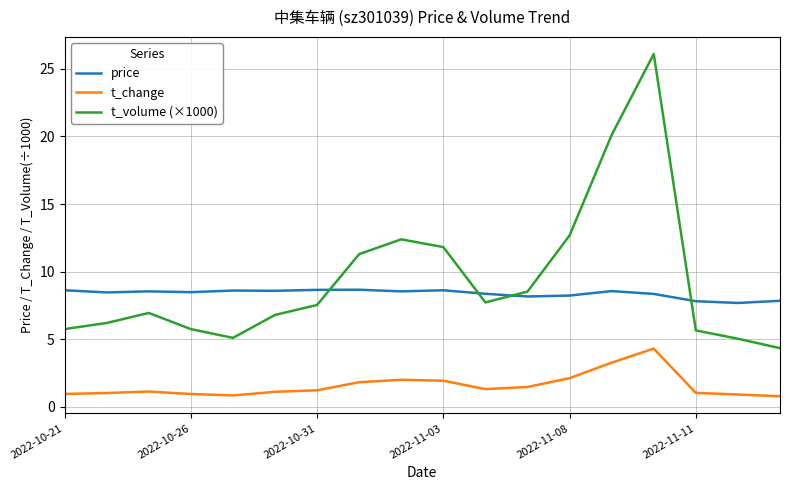

In t_volume (×1000), how many points are higher than both neighbors (excluding endpoints)?

3